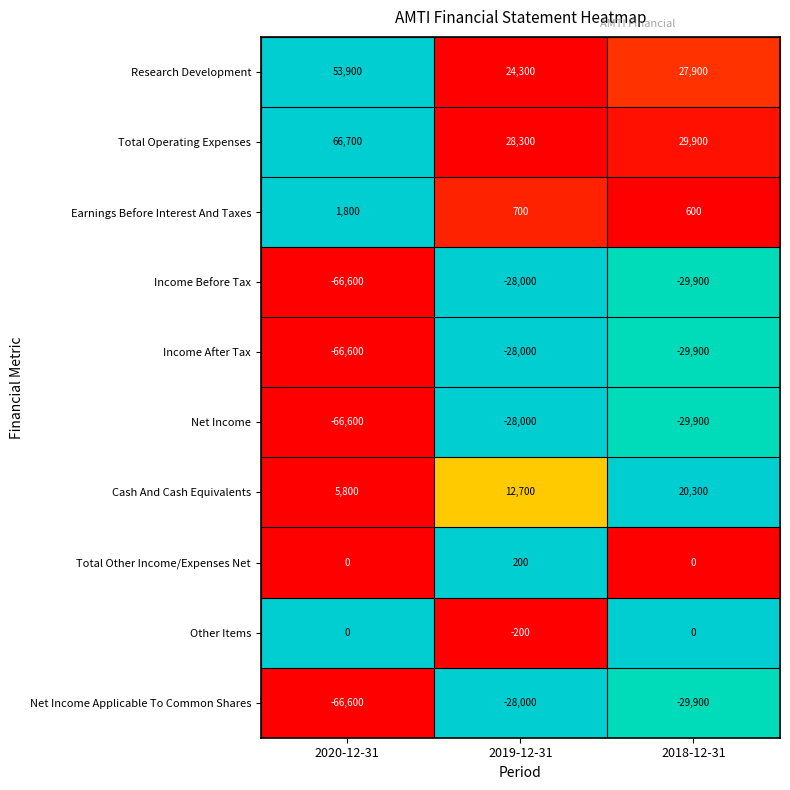

List the labels in order of Net Income value, smallest first.

2020-12-31, 2018-12-31, 2019-12-31